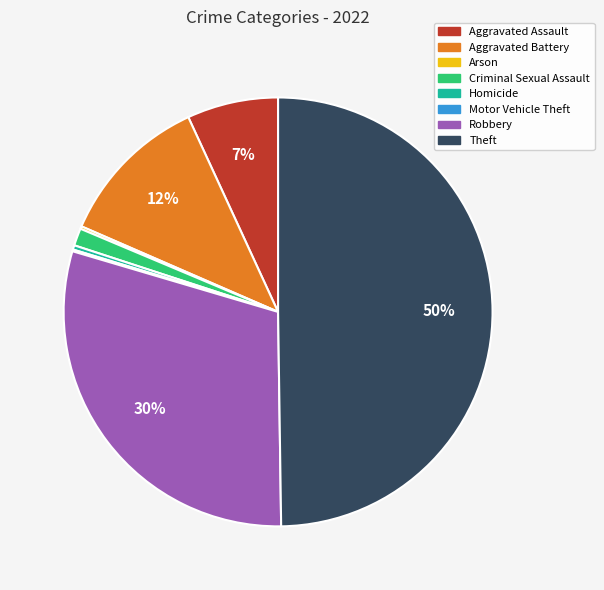

To the nearest percent, what is the average slice percentage?

12%